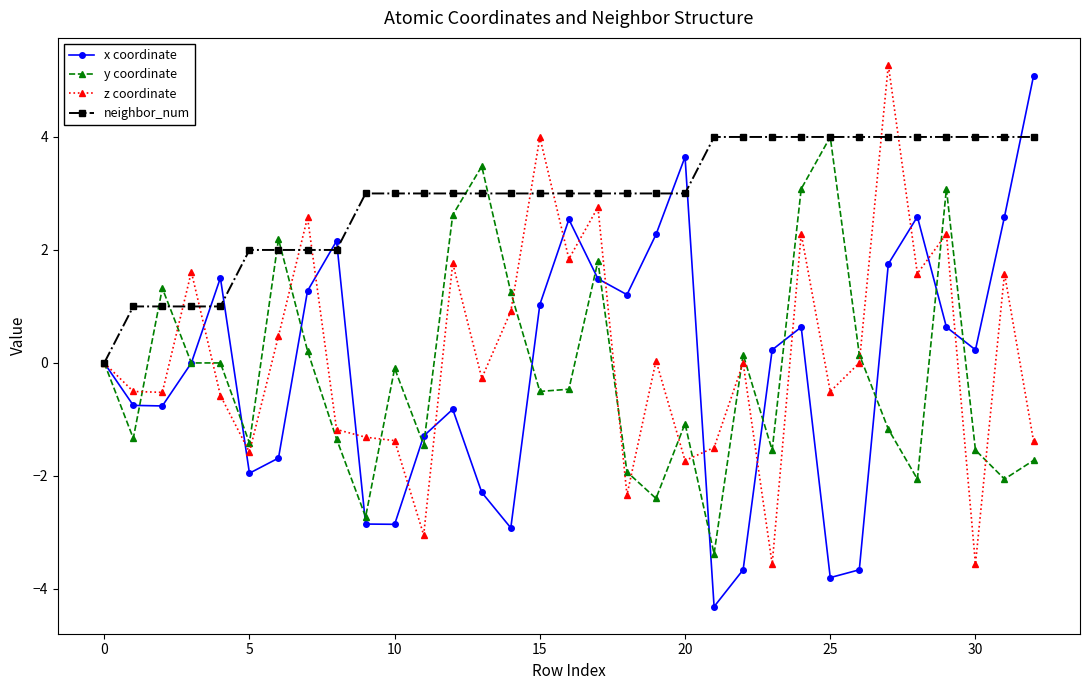

What is the highest value of the z coordinate series?

5.3